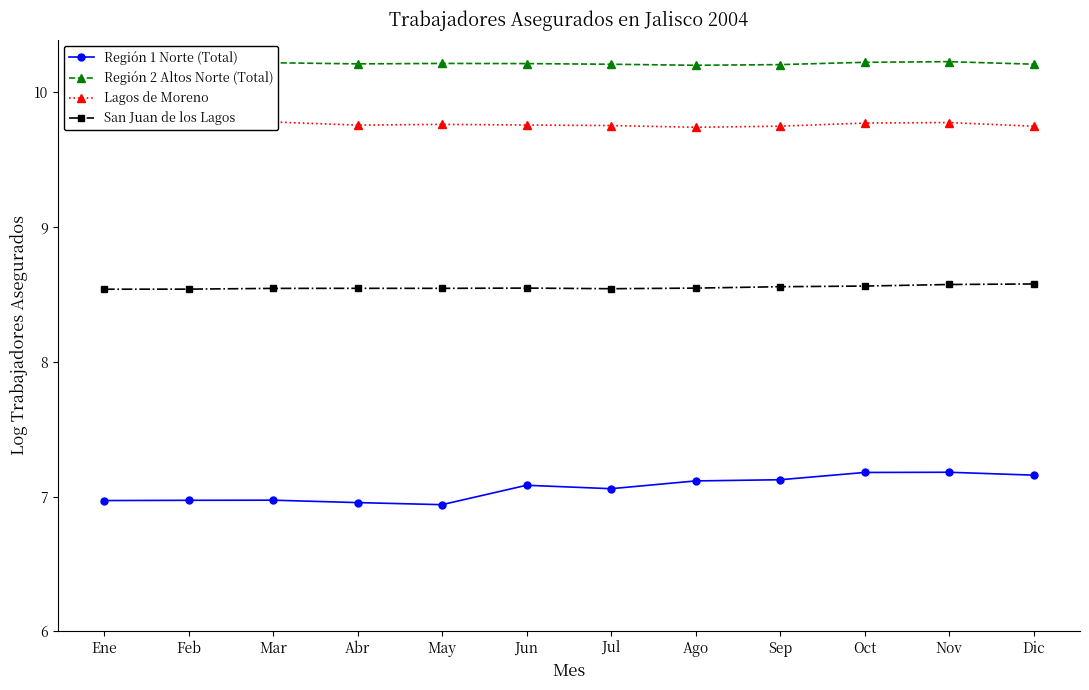

In Región 1 Norte (Total), how many points are lower than both neighbors (excluding endpoints)?

2